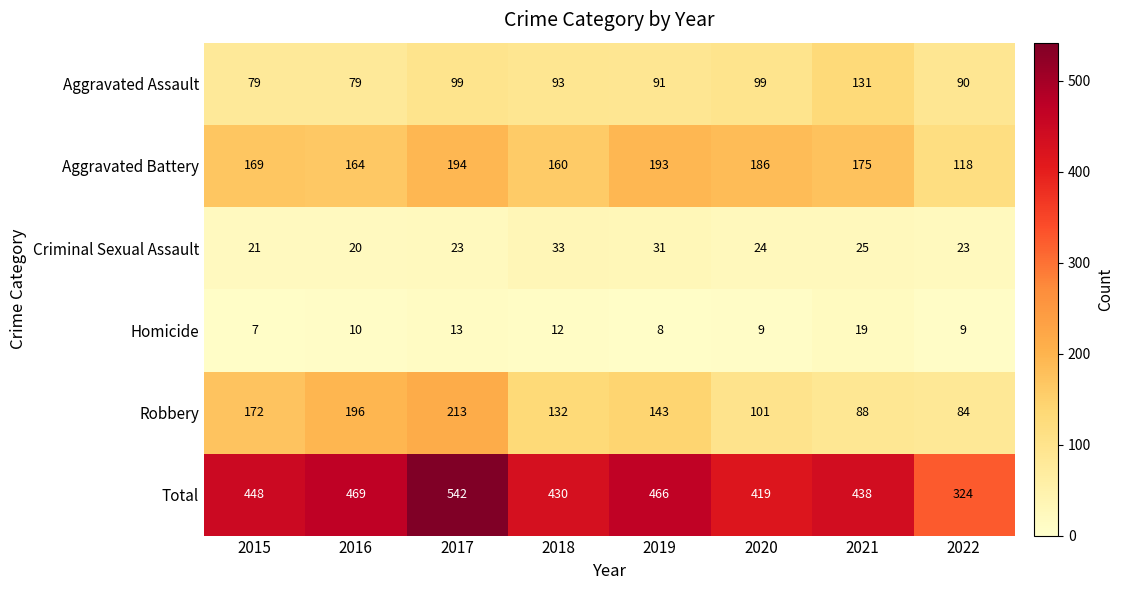

What is the difference between the maximum and minimum values in the Homicide series?

12